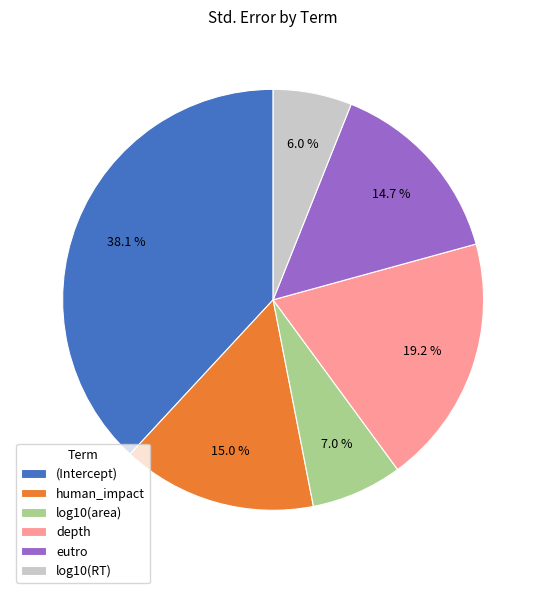

To the nearest percent, what is the combined percentage of (Intercept) and depth?

57%